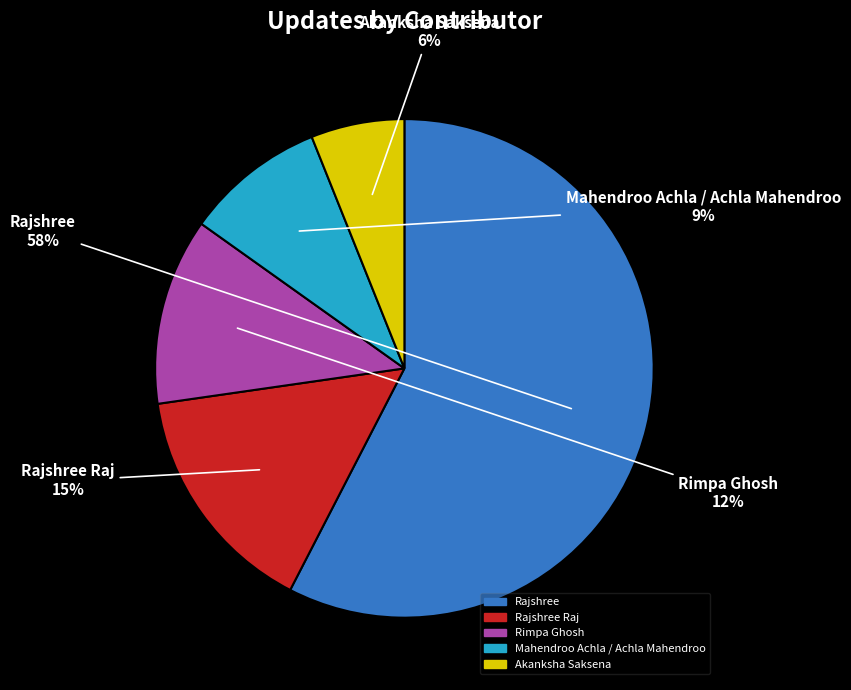

Combined, do Rajshree and Mahendroo Achla / Achla Mahendroo account for over 50%?

Yes